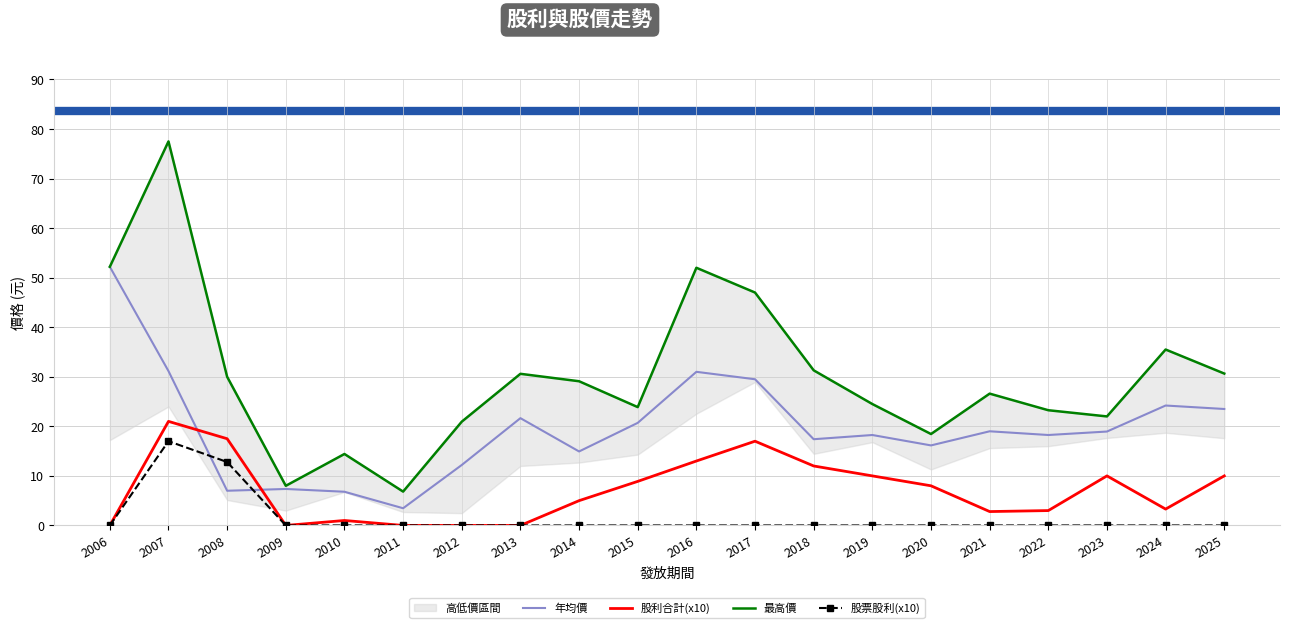

Reading right to left, transcribe all the data shown in this chart.

年均價: 2025=23.5	2024=24.2	2023=18.9	2022=18.2	2021=19.0	2020=16.1	2019=18.2	2018=17.4	2017=29.5	2016=31.0	2015=20.7	2014=14.9	2013=21.6	2012=12.2	2011=3.5	2010=6.8	2009=7.4	2008=7.0	2007=31.1	2006=52.2
股利合計(x10): 2025=10.0	2024=3.3	2023=10.0	2022=3.0	2021=2.8	2020=8.0	2019=10.0	2018=12.0	2017=17.0	2016=13.0	2015=8.9	2014=5.0	2013=0.0	2012=0.0	2011=0.0	2010=1.0	2009=0.0	2008=17.5	2007=21.0	2006=0.0
最高價: 2025=30.6	2024=35.5	2023=22.0	2022=23.2	2021=26.6	2020=18.4	2019=24.5	2018=31.3	2017=47.0	2016=52.0	2015=23.9	2014=29.1	2013=30.6	2012=20.9	2011=6.8	2010=14.4	2009=8.0	2008=30.0	2007=77.5	2006=52.2
股票股利(x10): 2025=0.0	2024=0.0	2023=0.0	2022=0.0	2021=0.0	2020=0.0	2019=0.0	2018=0.0	2017=0.0	2016=0.0	2015=0.0	2014=0.0	2013=0.0	2012=0.0	2011=0.0	2010=0.0	2009=0.0	2008=12.8	2007=17.0	2006=0.0